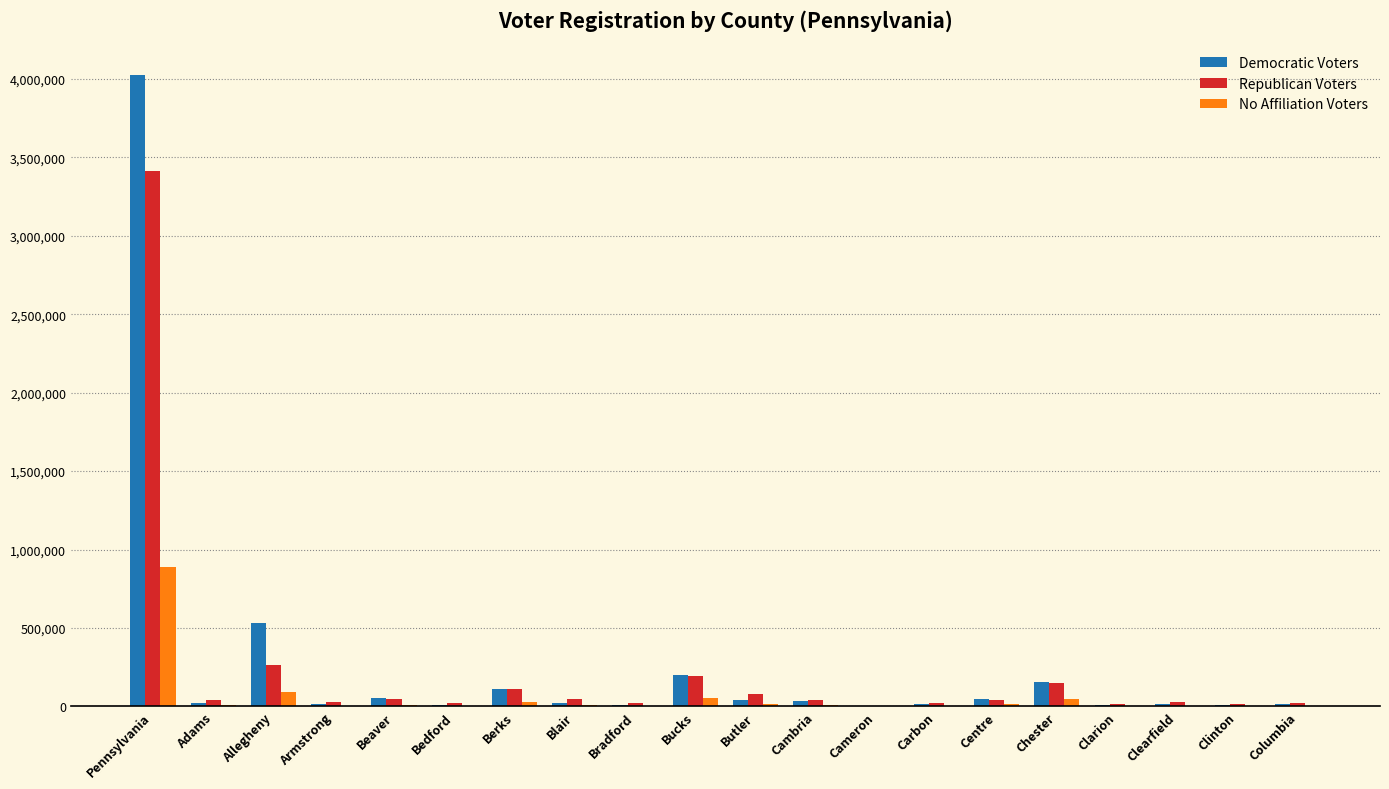

What is the average value of the Democratic Voters series?

266212